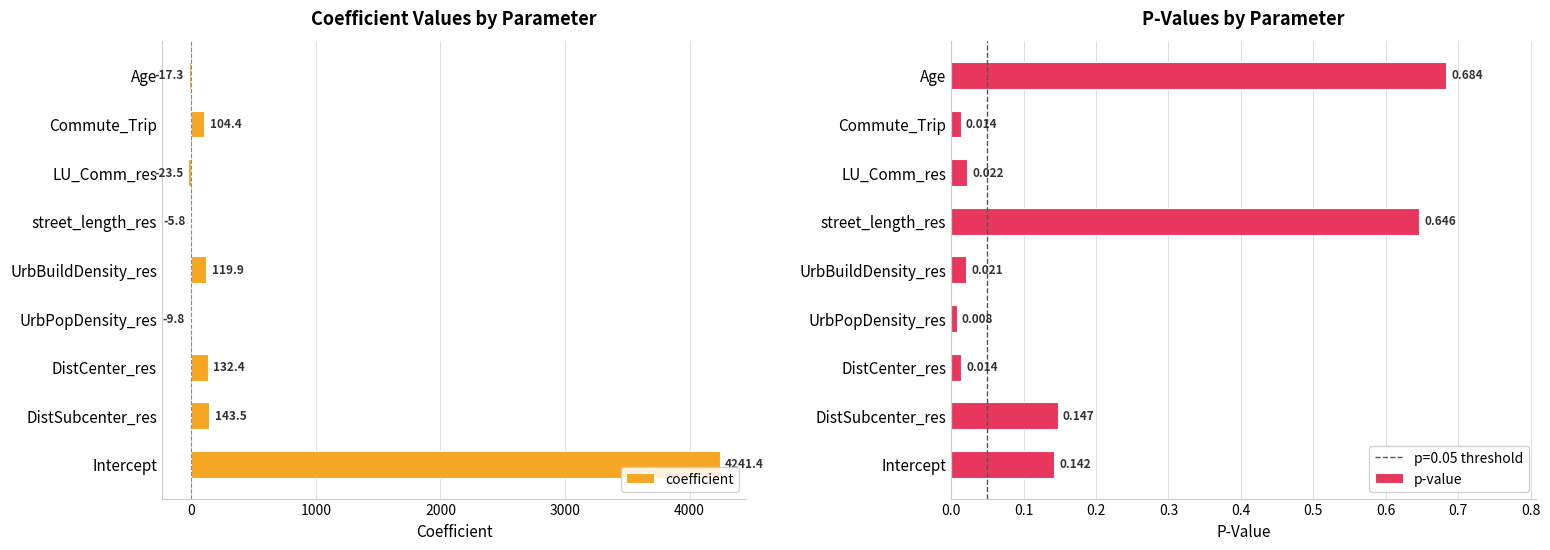

How many data points in coefficient are above 104?

5